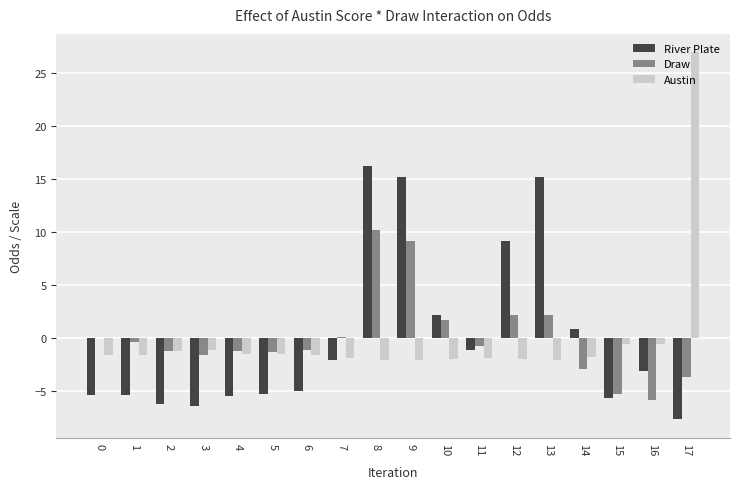

True or false: River Plate has a value of 15.2 at 13.

True